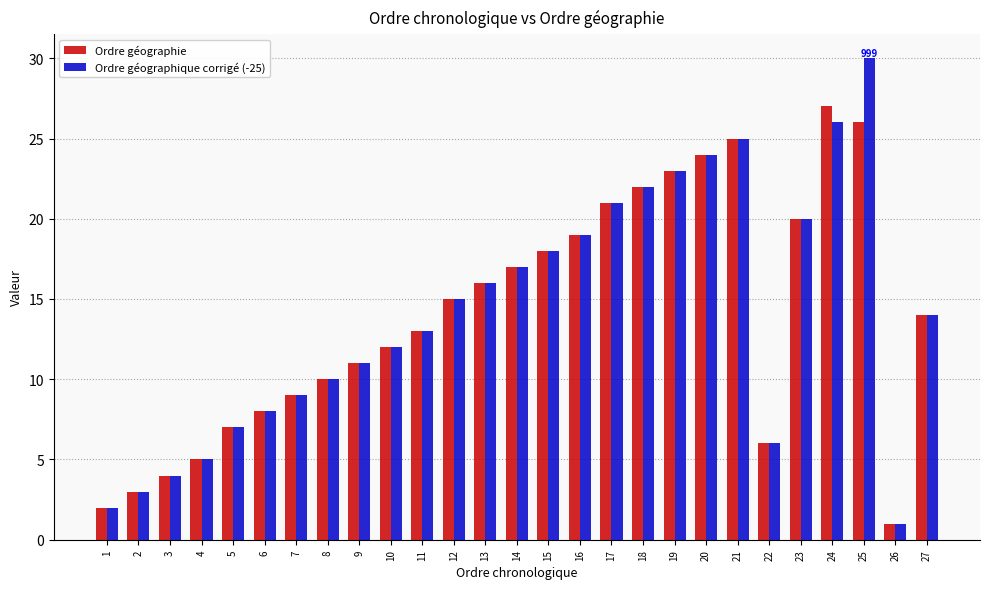

Which series has the widest spread of values?

Ordre géographique corrigé (-25)